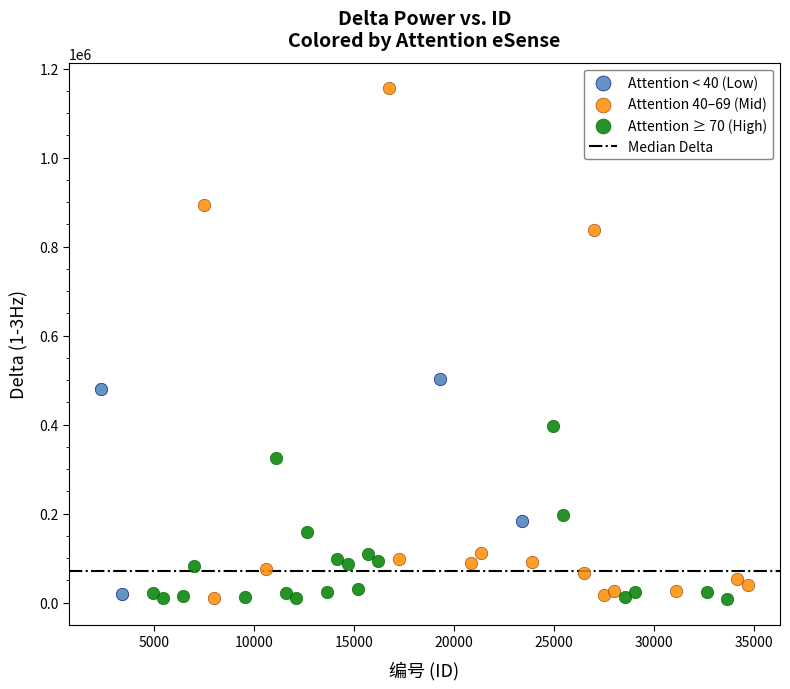

Which series has the largest Y range (max minus min)?

Attention 40–69 (Mid)